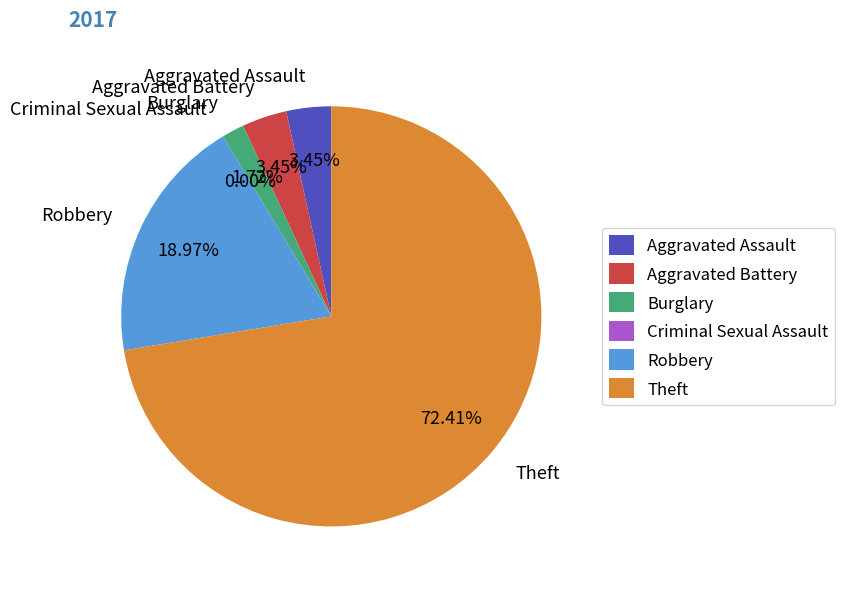

Is Theft the majority of the pie?

Yes